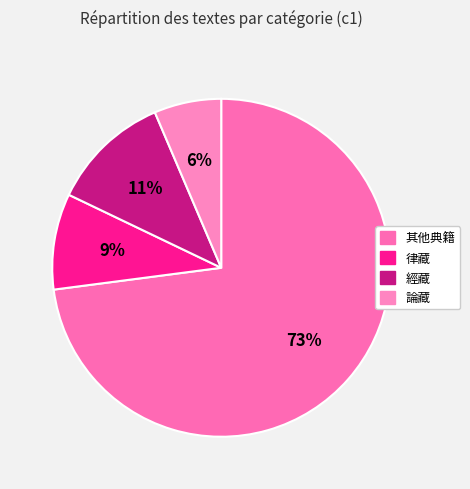

Is the sum of 論藏 and 律藏 greater than half?

No